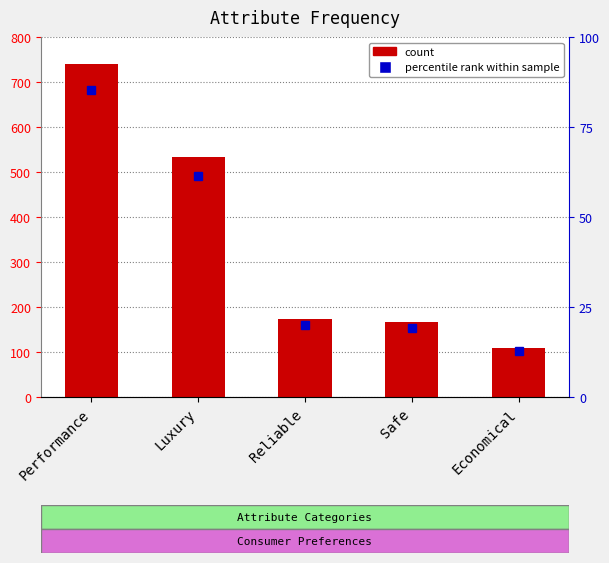

The value at Performance is 741. True or false?

True